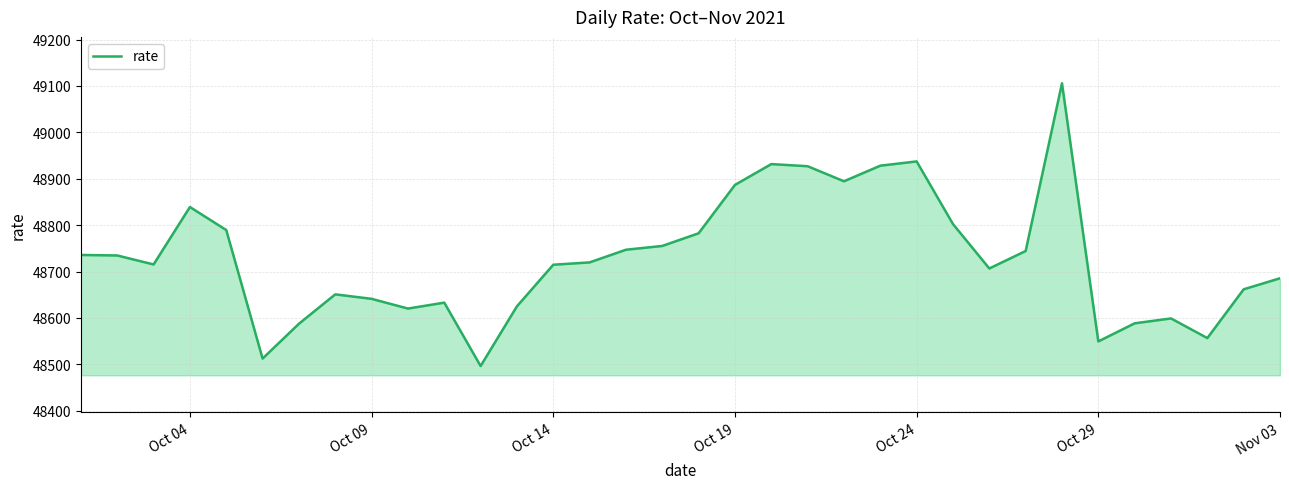

What is the difference between the second highest and minimum values?

441.0